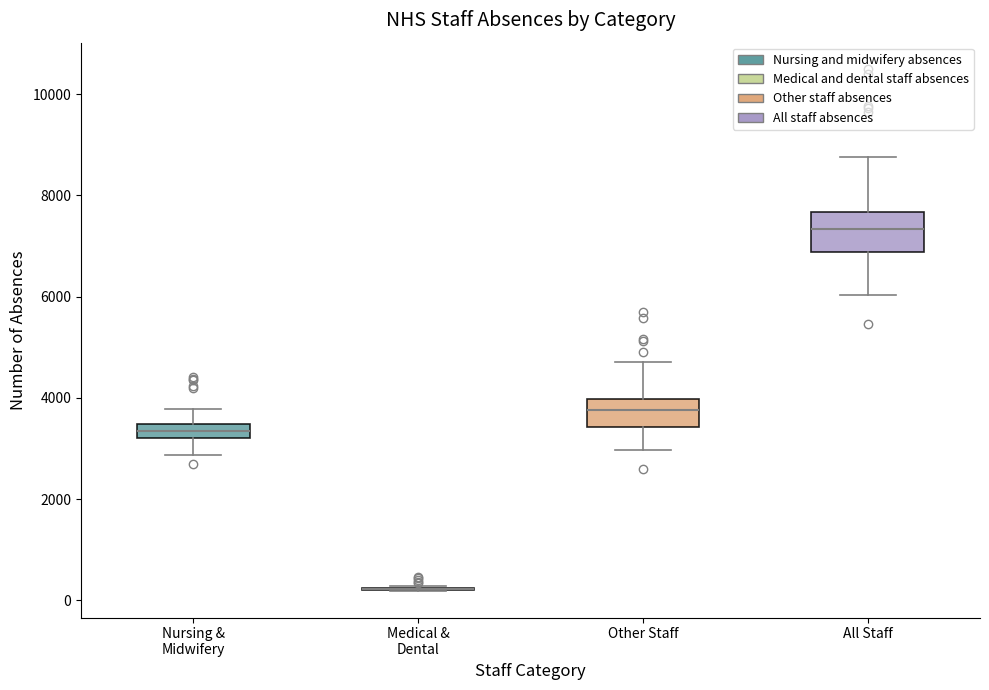

Comparing the boxes themselves (not the whiskers), which one is the tallest?

All Staff